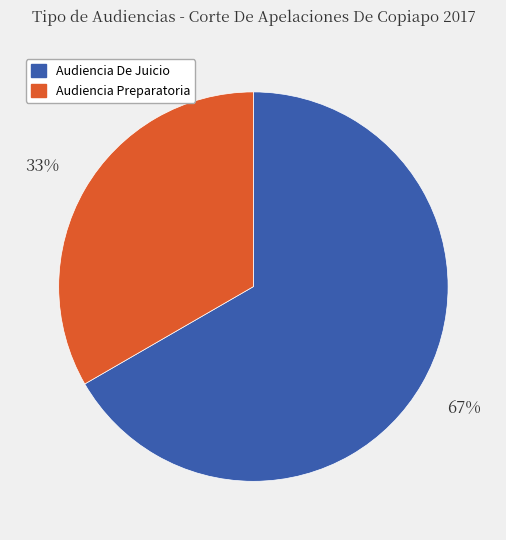

Which category has the biggest portion of the pie?

Audiencia De Juicio